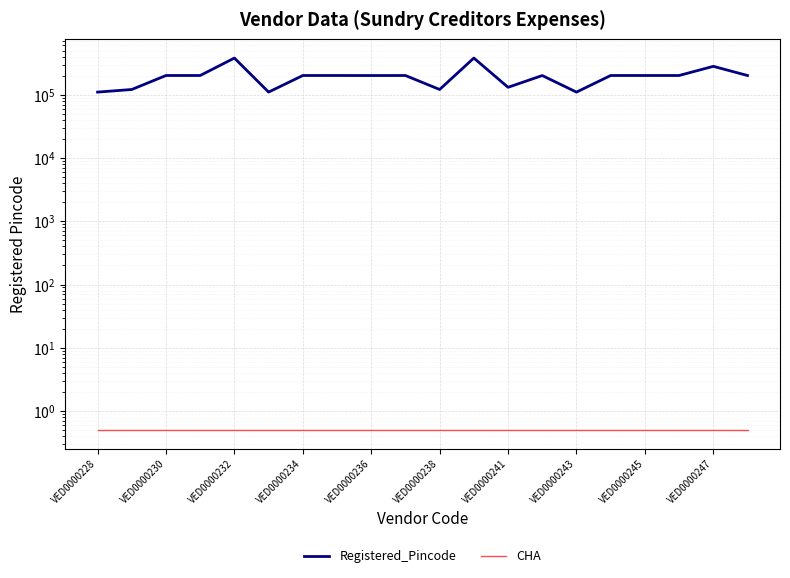

At which label does CHA reach its minimum?

VED0000228